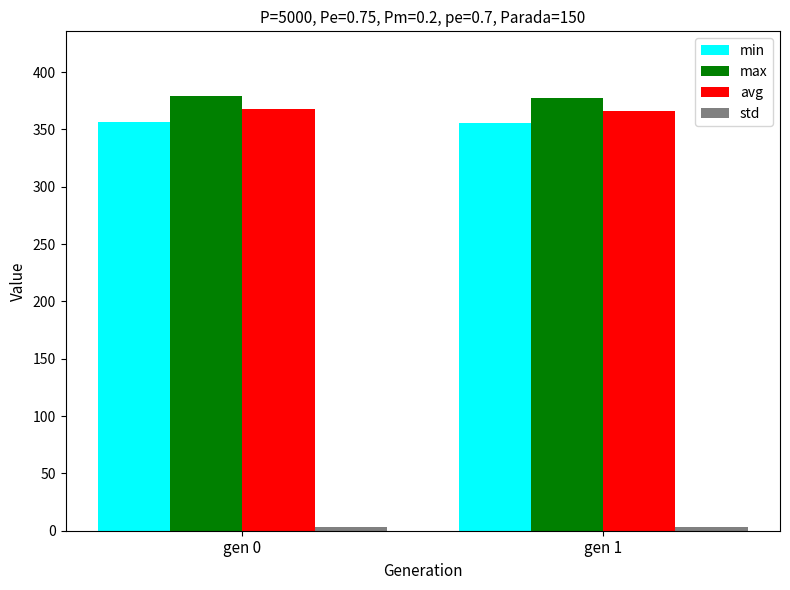

True or false: min has a value of 550.5 at gen 1.

False